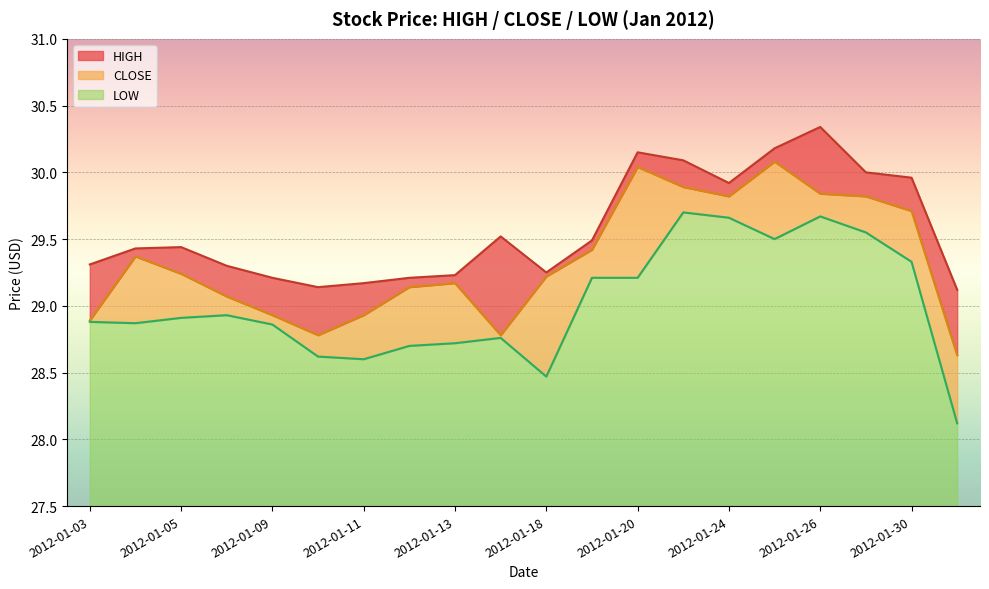

Which series has the largest total across all categories?

HIGH